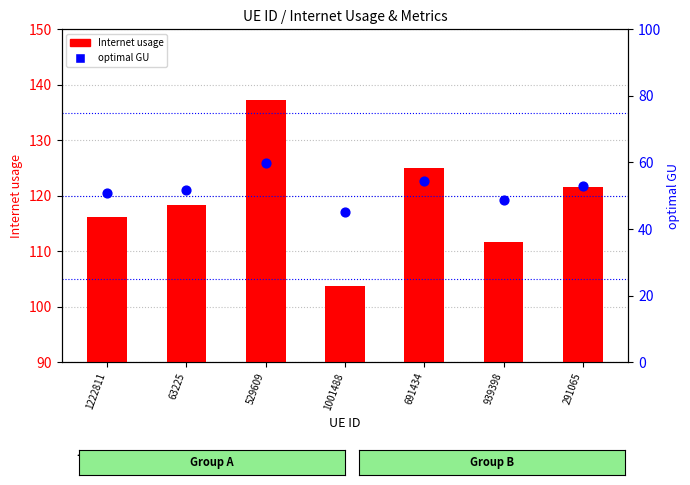

Which series has the largest total across all categories?

Internet usage